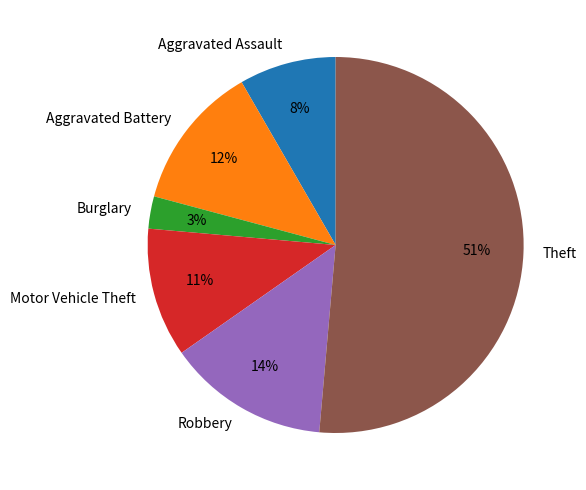

Rank the categories by value from lowest to highest.

Burglary, Aggravated Assault, Motor Vehicle Theft, Aggravated Battery, Robbery, Theft